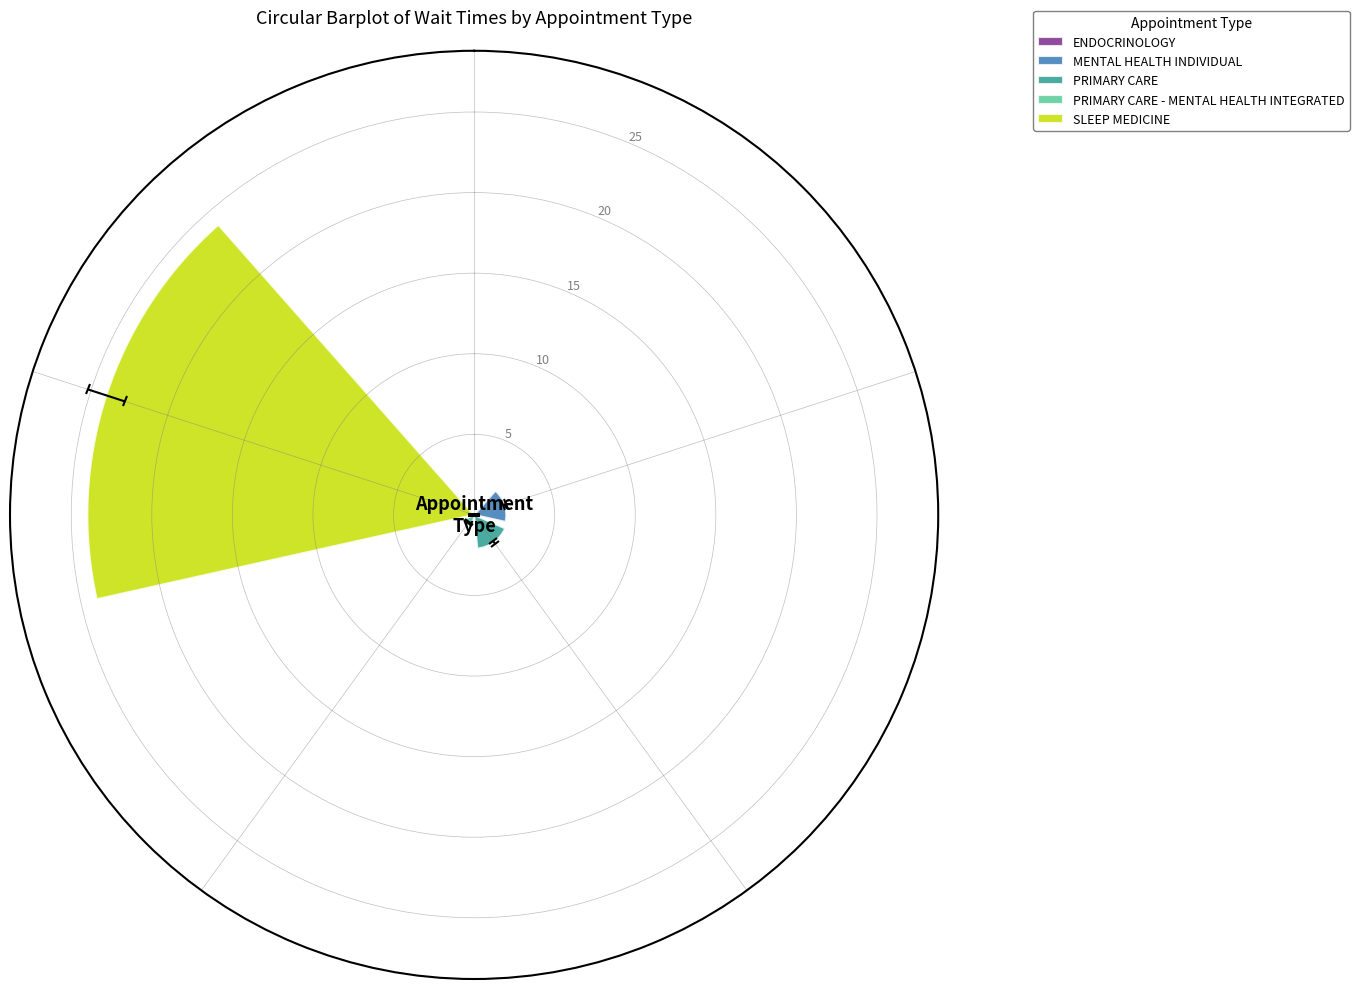

What is the maximum value shown in the chart?

24.0